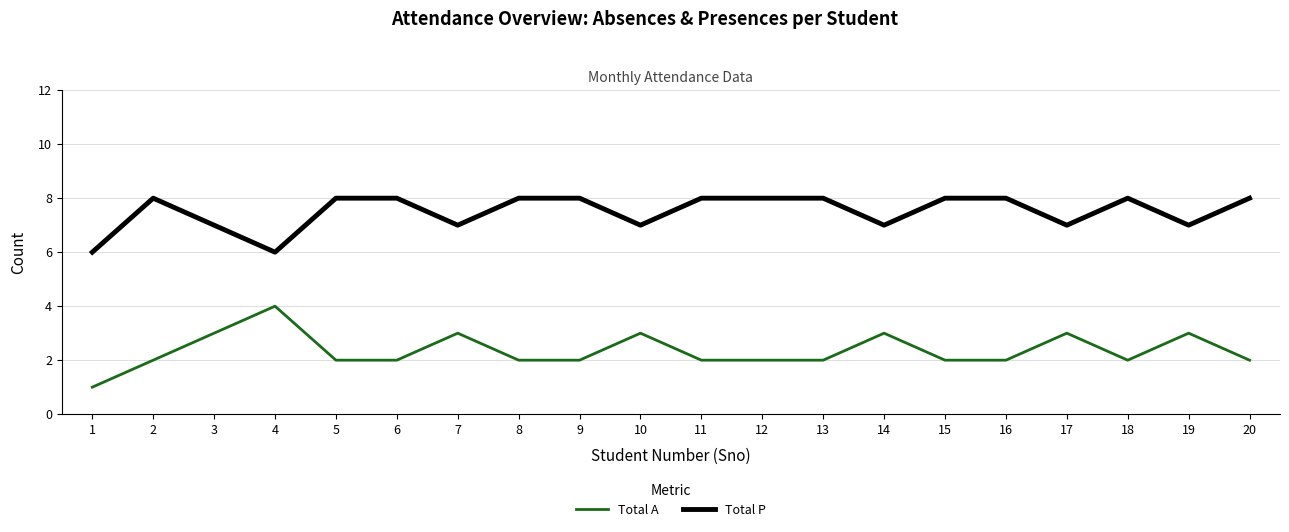

At which category does Total A reach its first local peak?

4